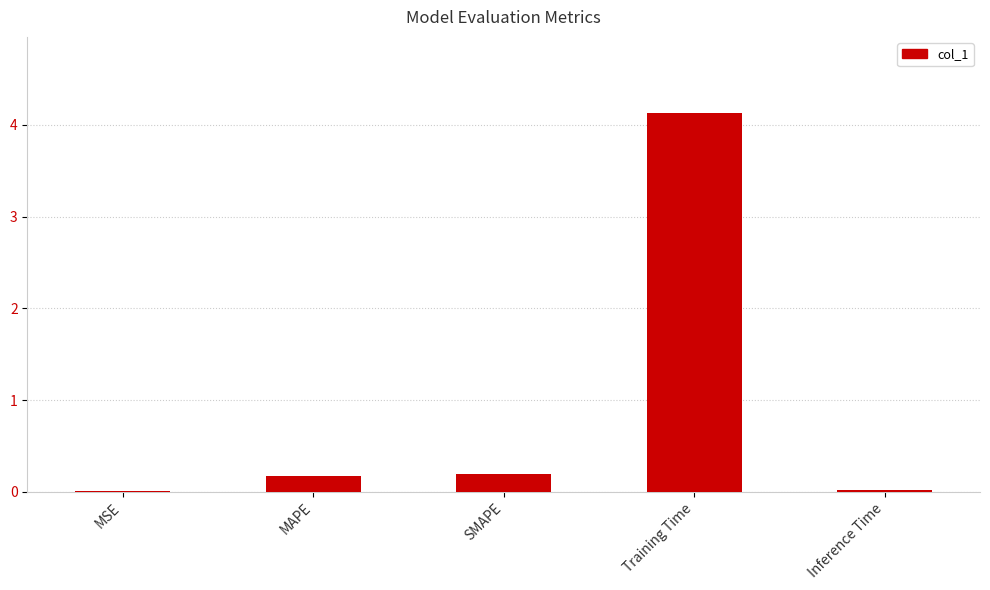

True or false: the data shows 4.1 at Training Time.

True